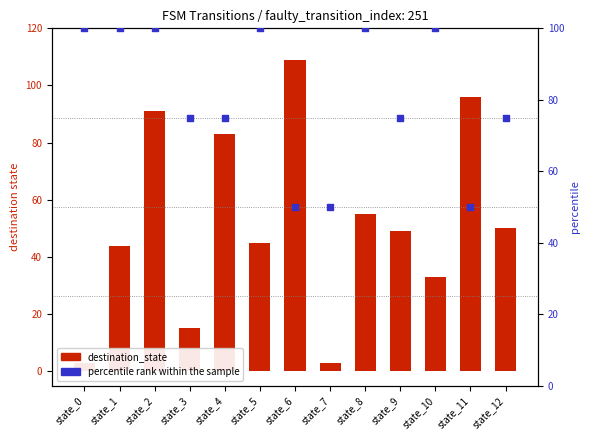

Which series has the largest Y range (max minus min)?

destination_state